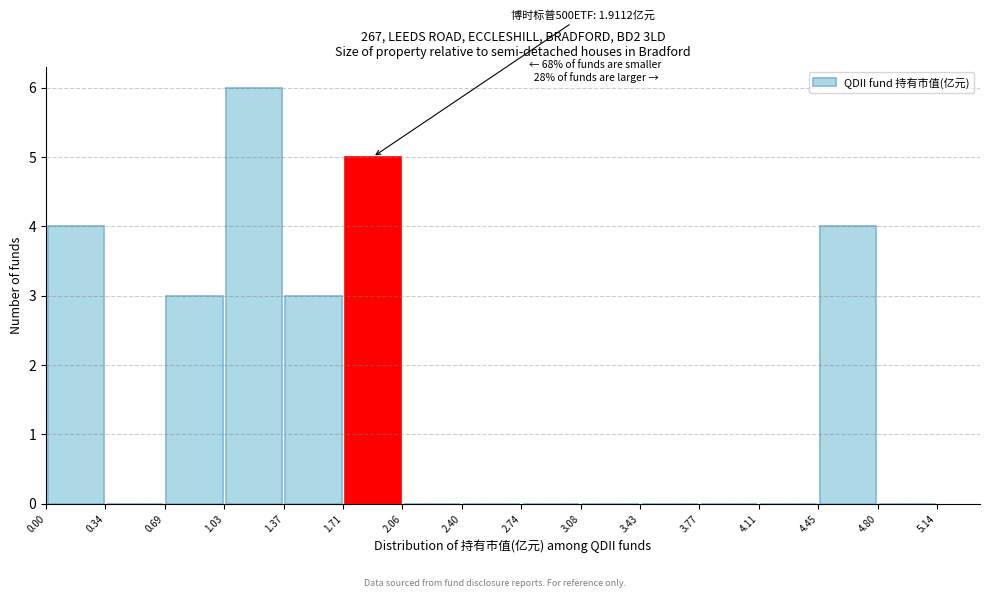

Which range on the x-axis has the tallest bar?

1.03 to 1.37